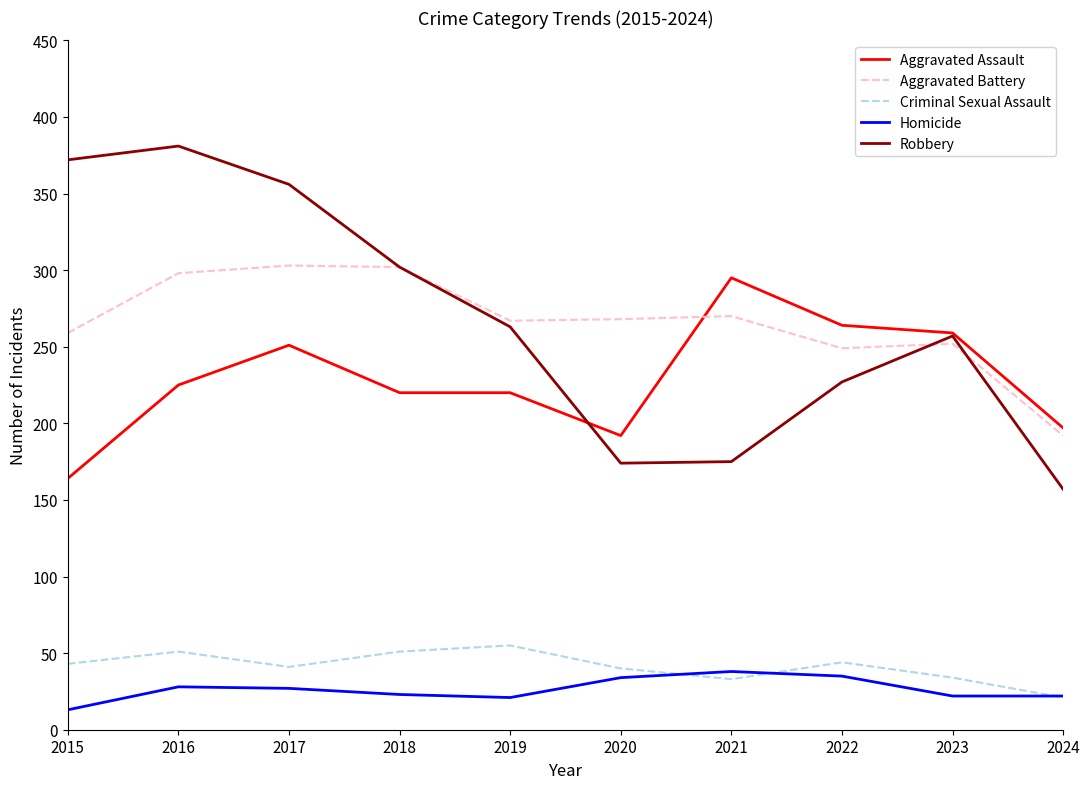

What is the total value across all series at 2023?

824